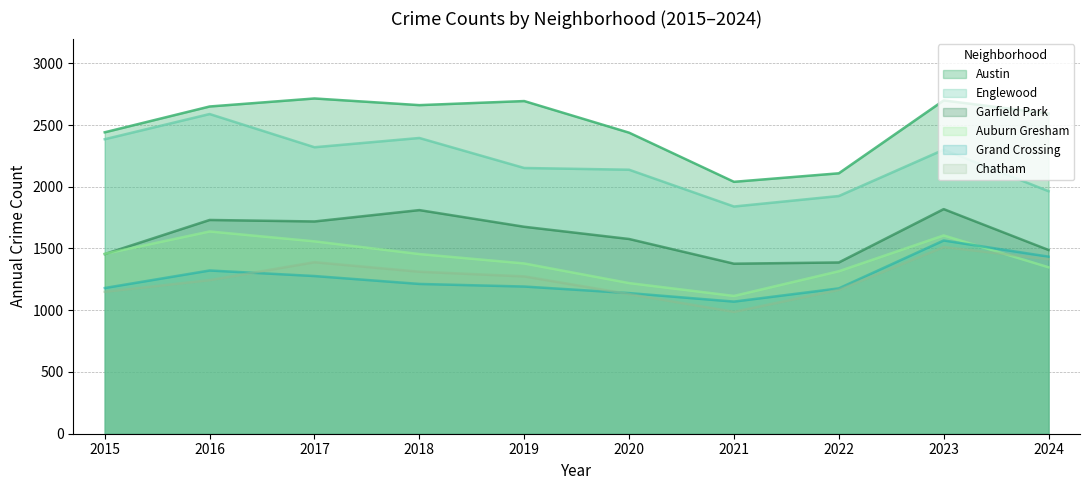

True or false: Englewood and Austin intersect in this chart.

False